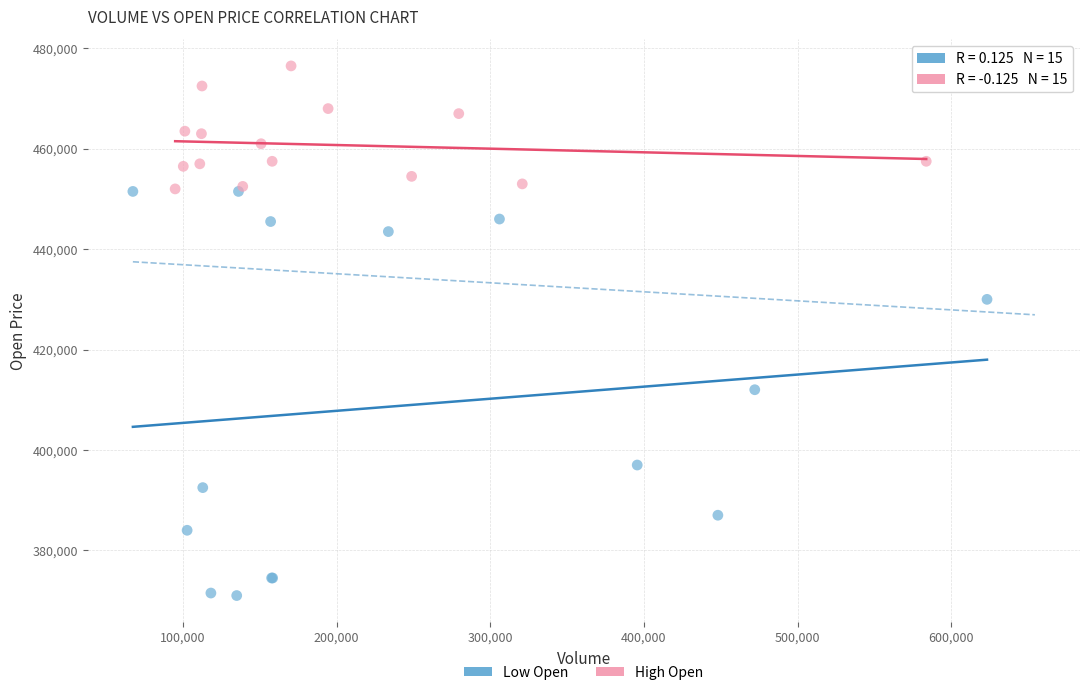

What are all the series names shown in the legend?

Low Open, High Open